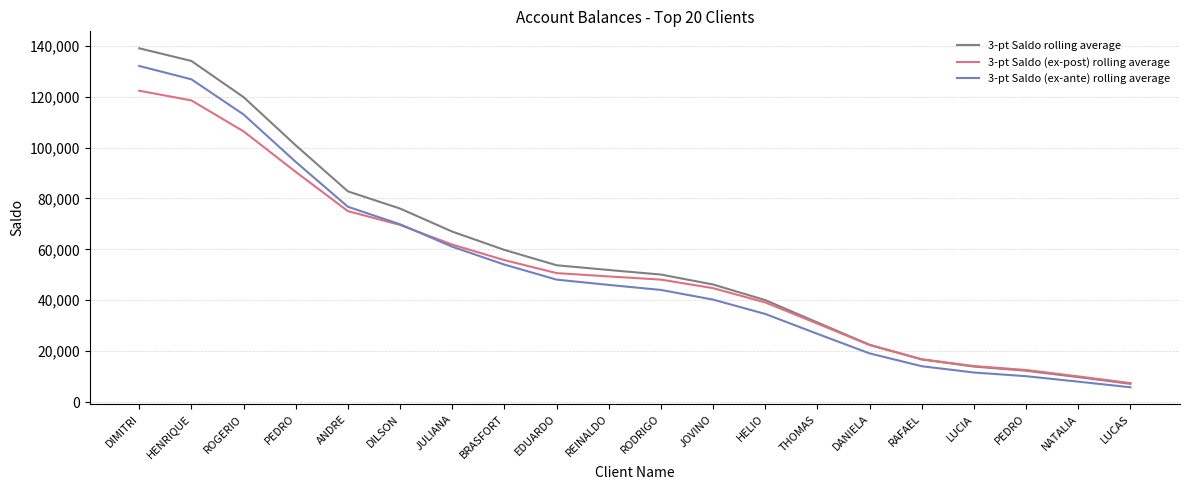

At which label does 3-pt Saldo (ex-post) rolling average first exceed 49347?

DIMITRI